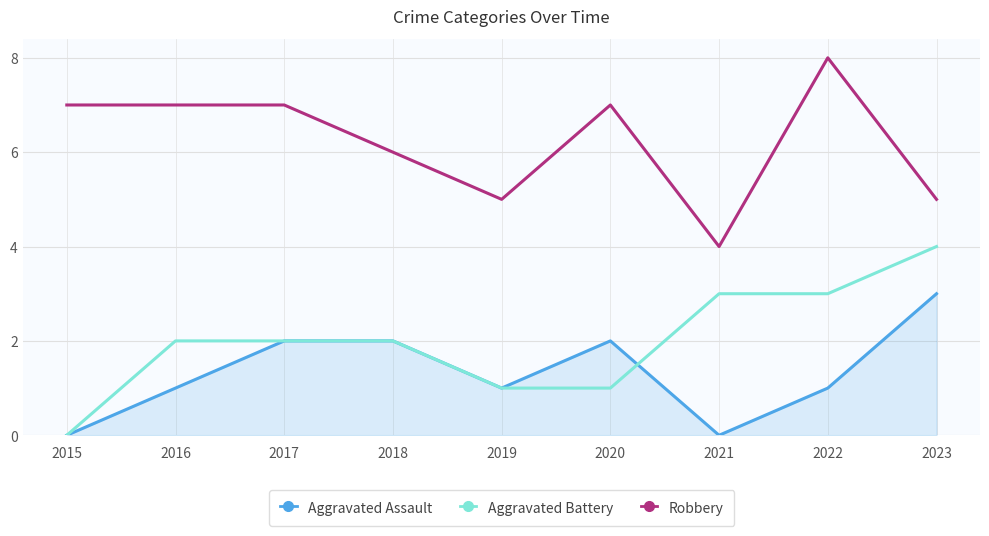

What is the sum of all Robbery values?

56